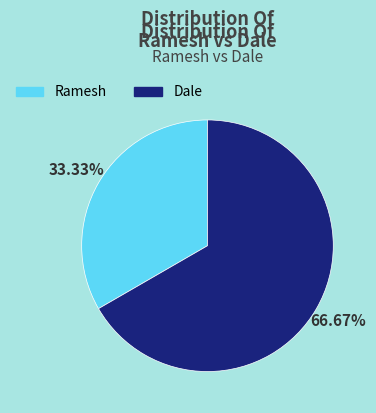

To the nearest percent, what is the difference between the largest and smallest slice percentages?

33%